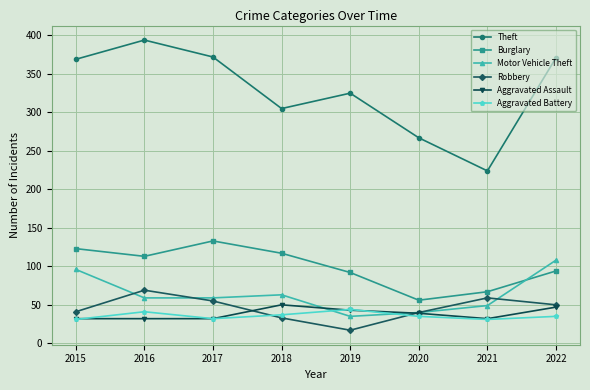

Is it true that Aggravated Battery equals 44 at 2019?

True